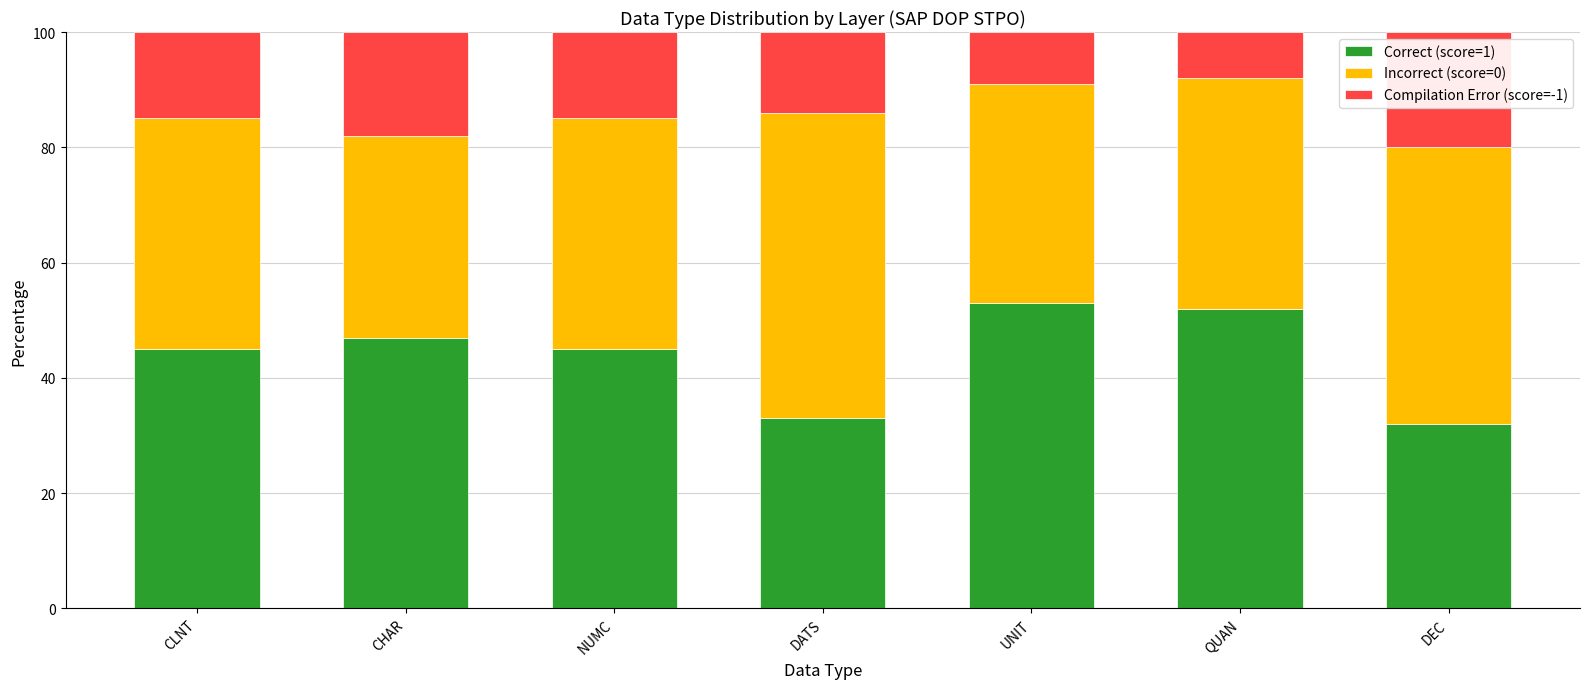

What is the lowest value of the Correct (score=1) series?

32